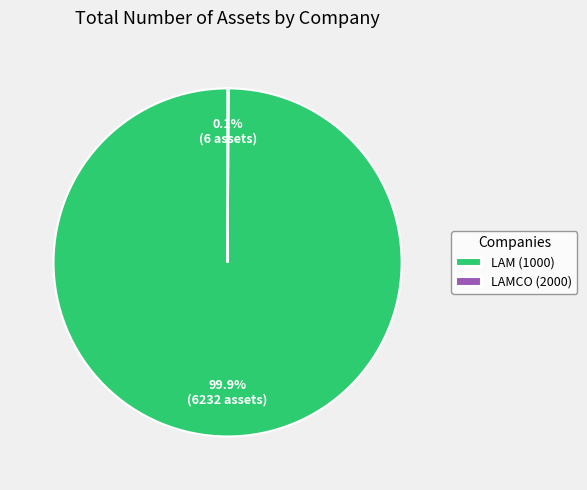

Is there any slice that represents more than half of the pie?

Yes